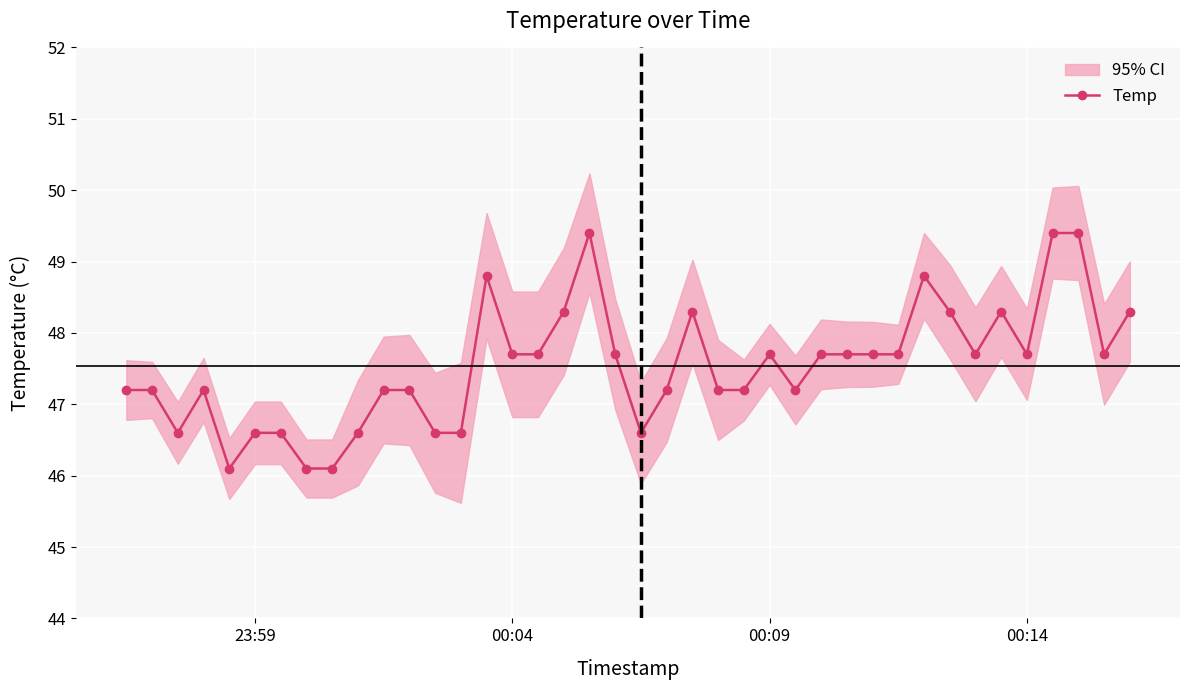

What is the smallest value displayed?

46.1